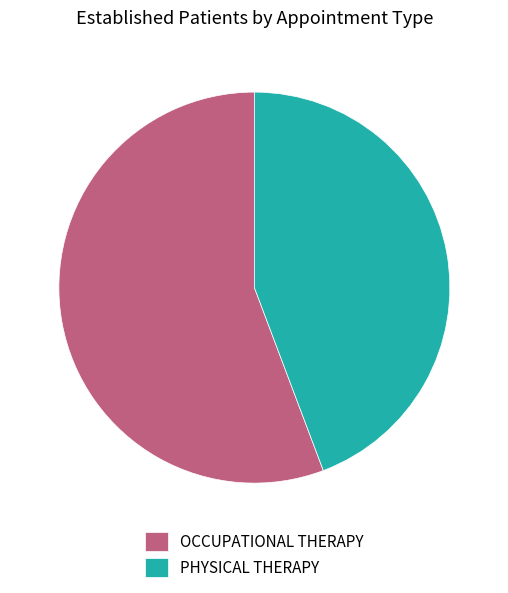

Which slice is the smallest?

PHYSICAL THERAPY